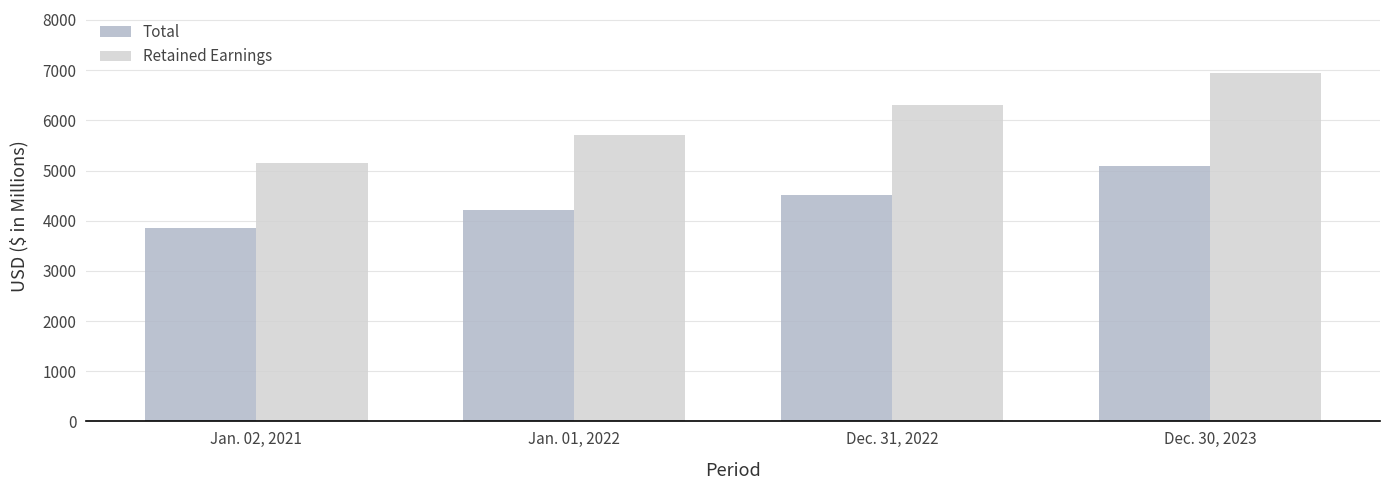

What is the sum of all Total values?

17647.3